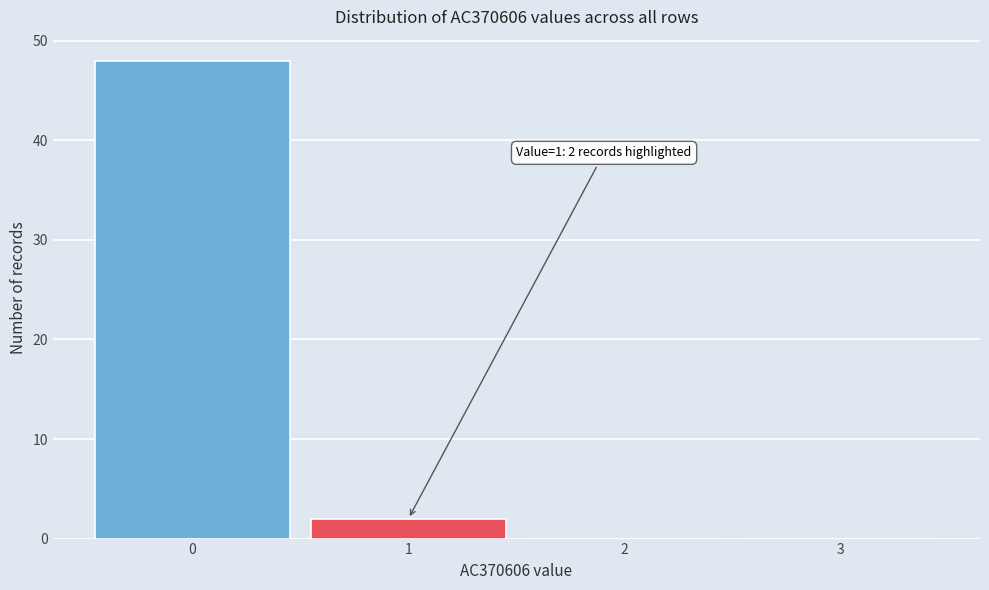

Over which range of the x-axis is the bar tallest?

-0.5 to 0.5